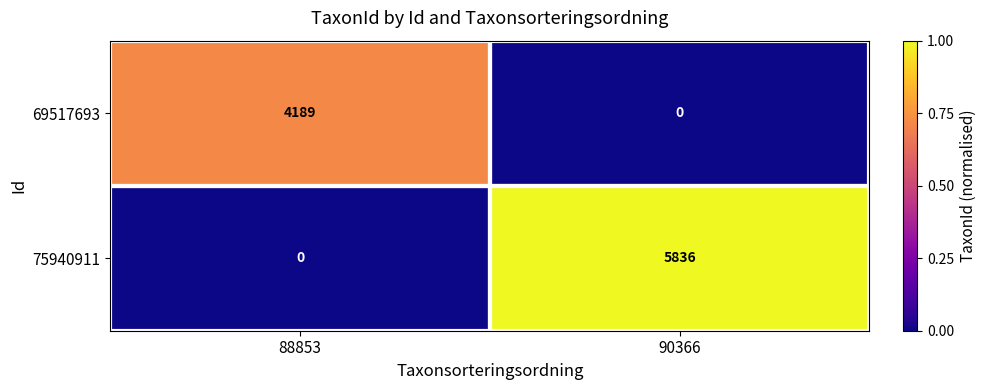

What is the total value across all series at 88853?

4189